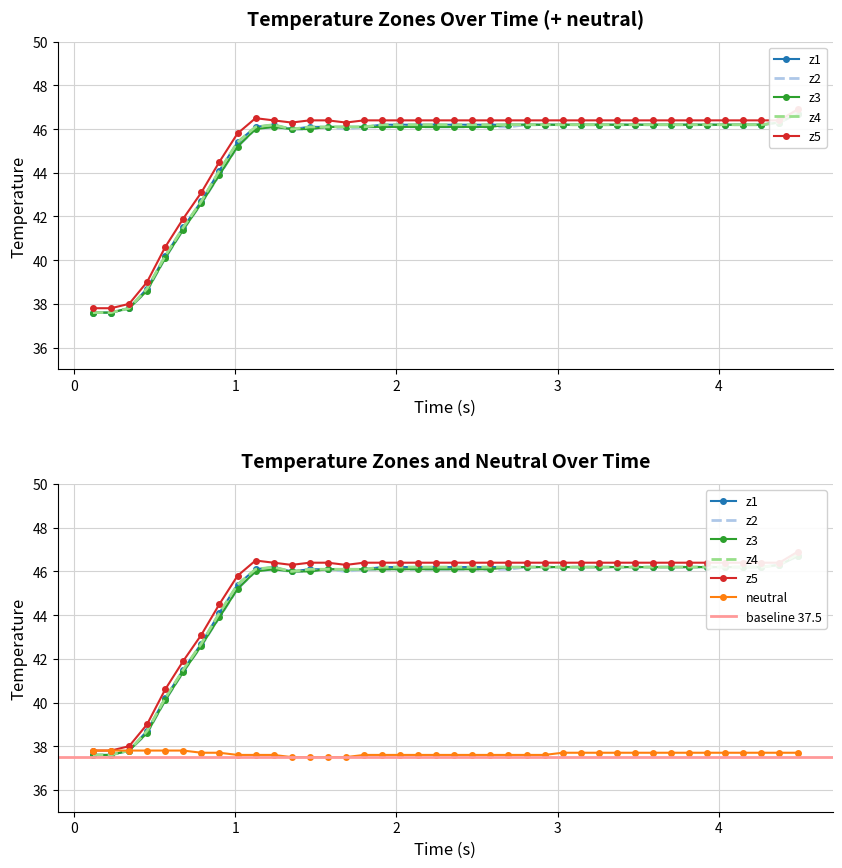

What is the minimum value for neutral?

37.5